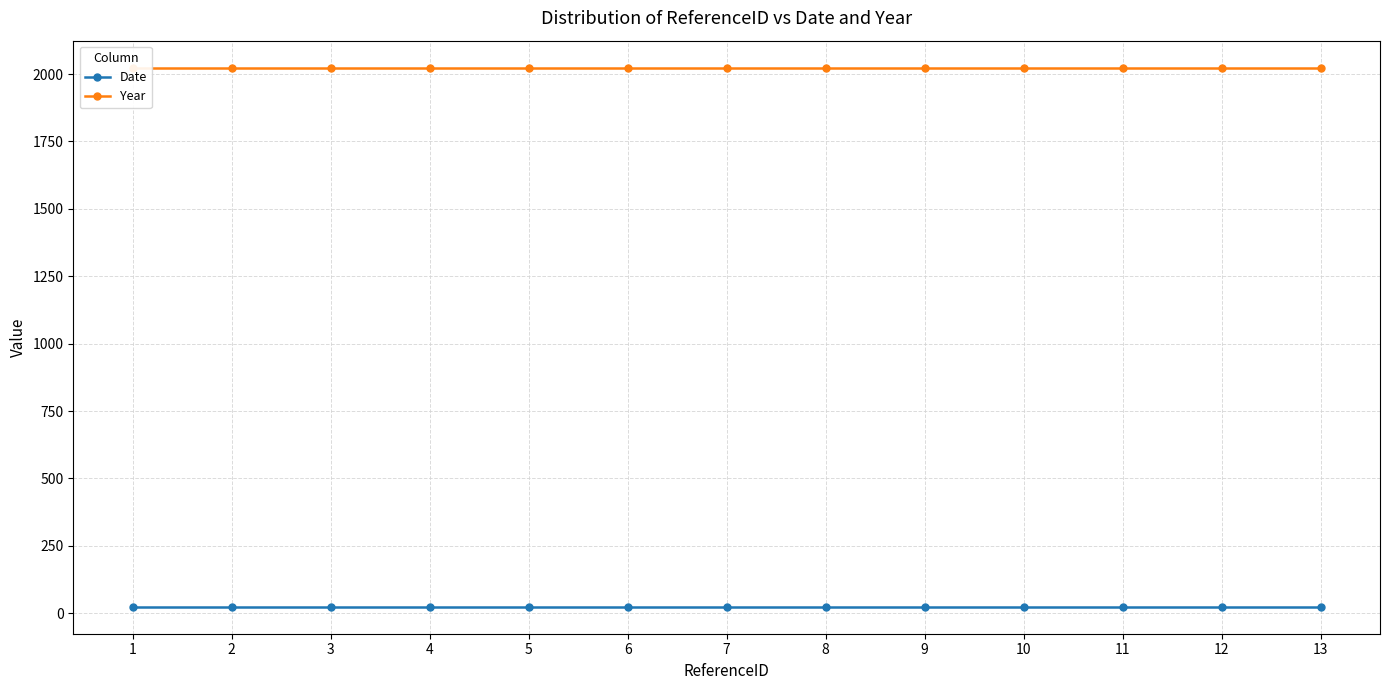

What is the sum of all Date values?

312